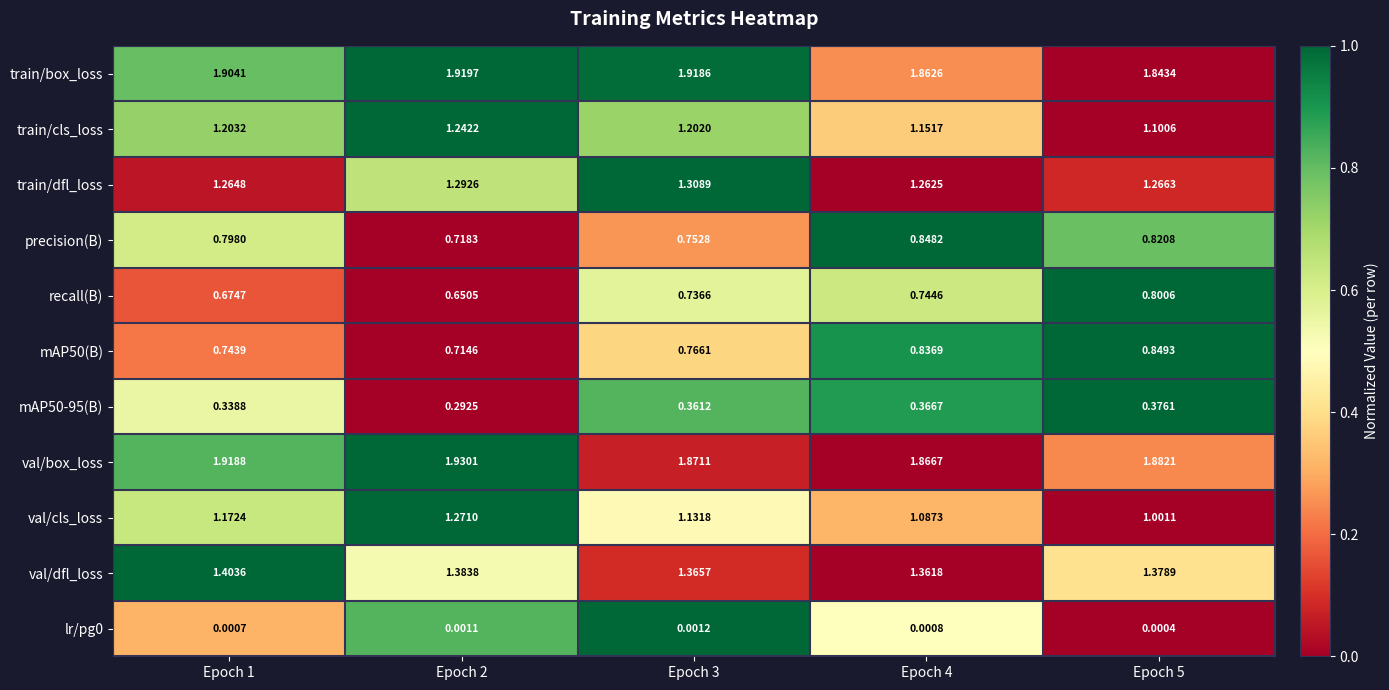

Is the value of recall(B) at Epoch 3 greater than the value of precision(B) at Epoch 2?

Yes